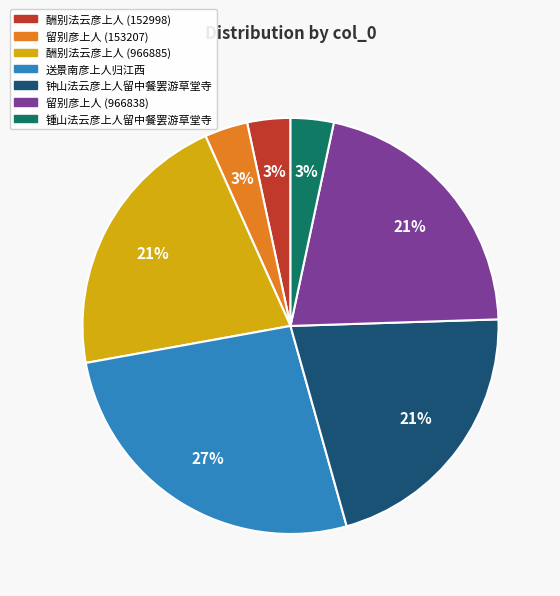

Does 留别彦上人 (966838) account for over 50% of the chart?

No